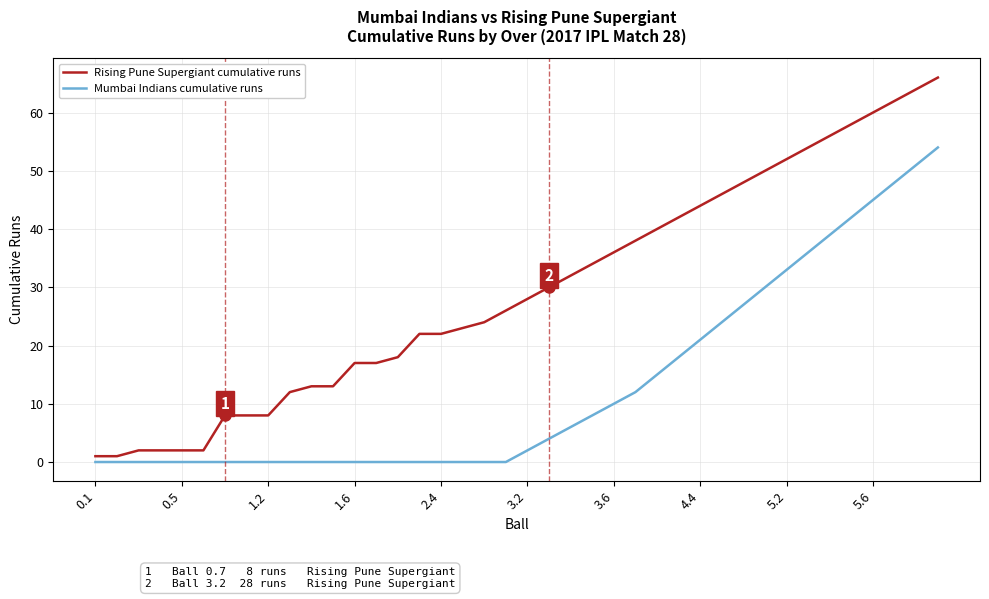

How many series are shown in this chart?

2